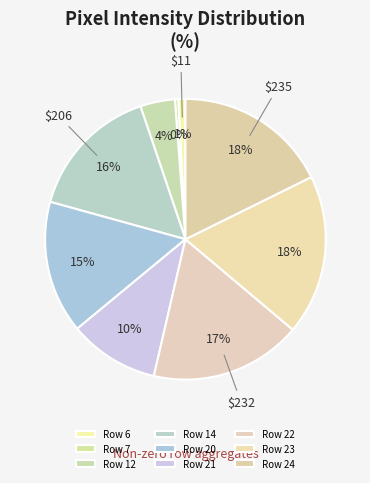

True or false: Row 7 accounts for 0% of the total.

True